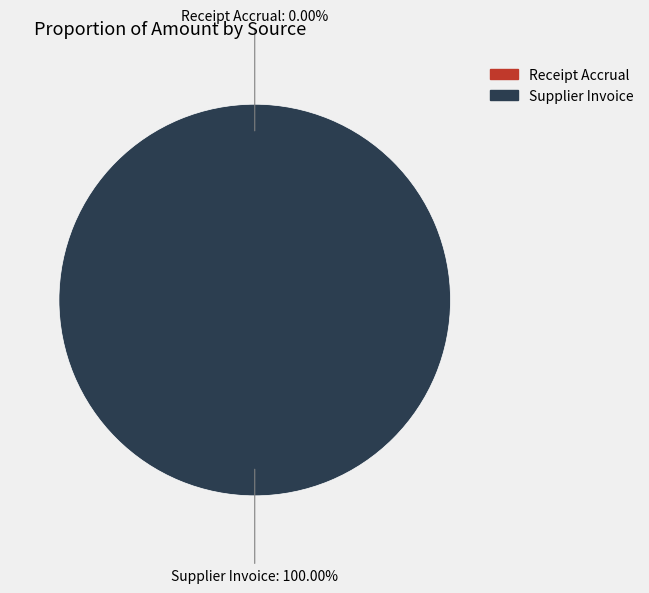

Is there any slice that represents more than half of the pie?

Yes